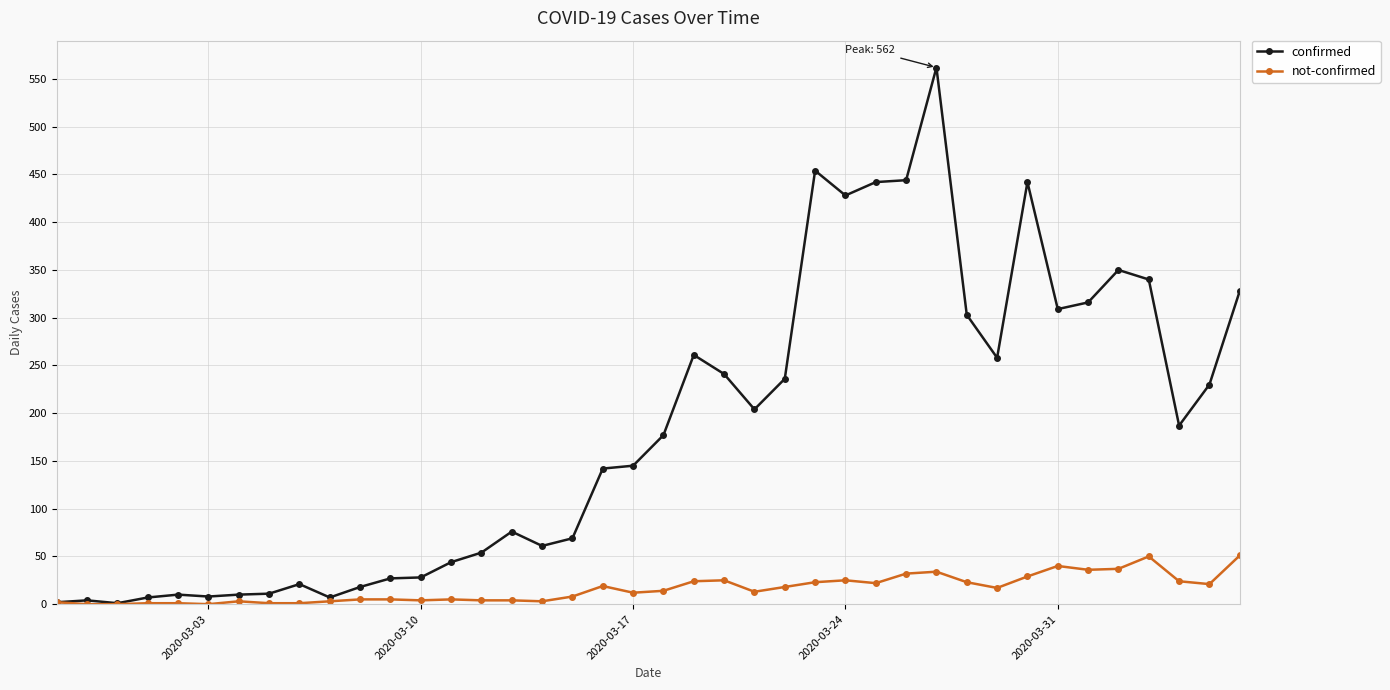

What is the minimum value for confirmed?

1